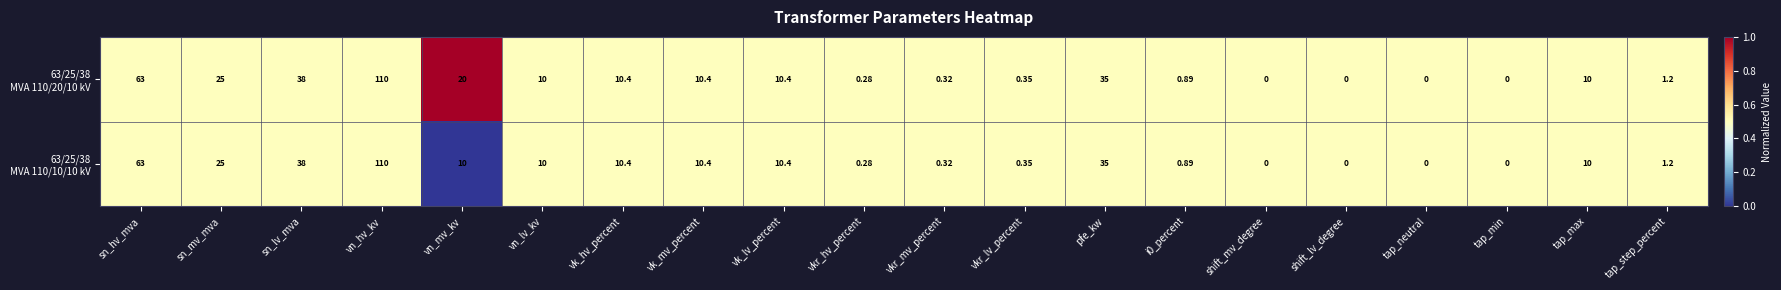

At which category is the sum across all series the highest?

vn_hv_kv